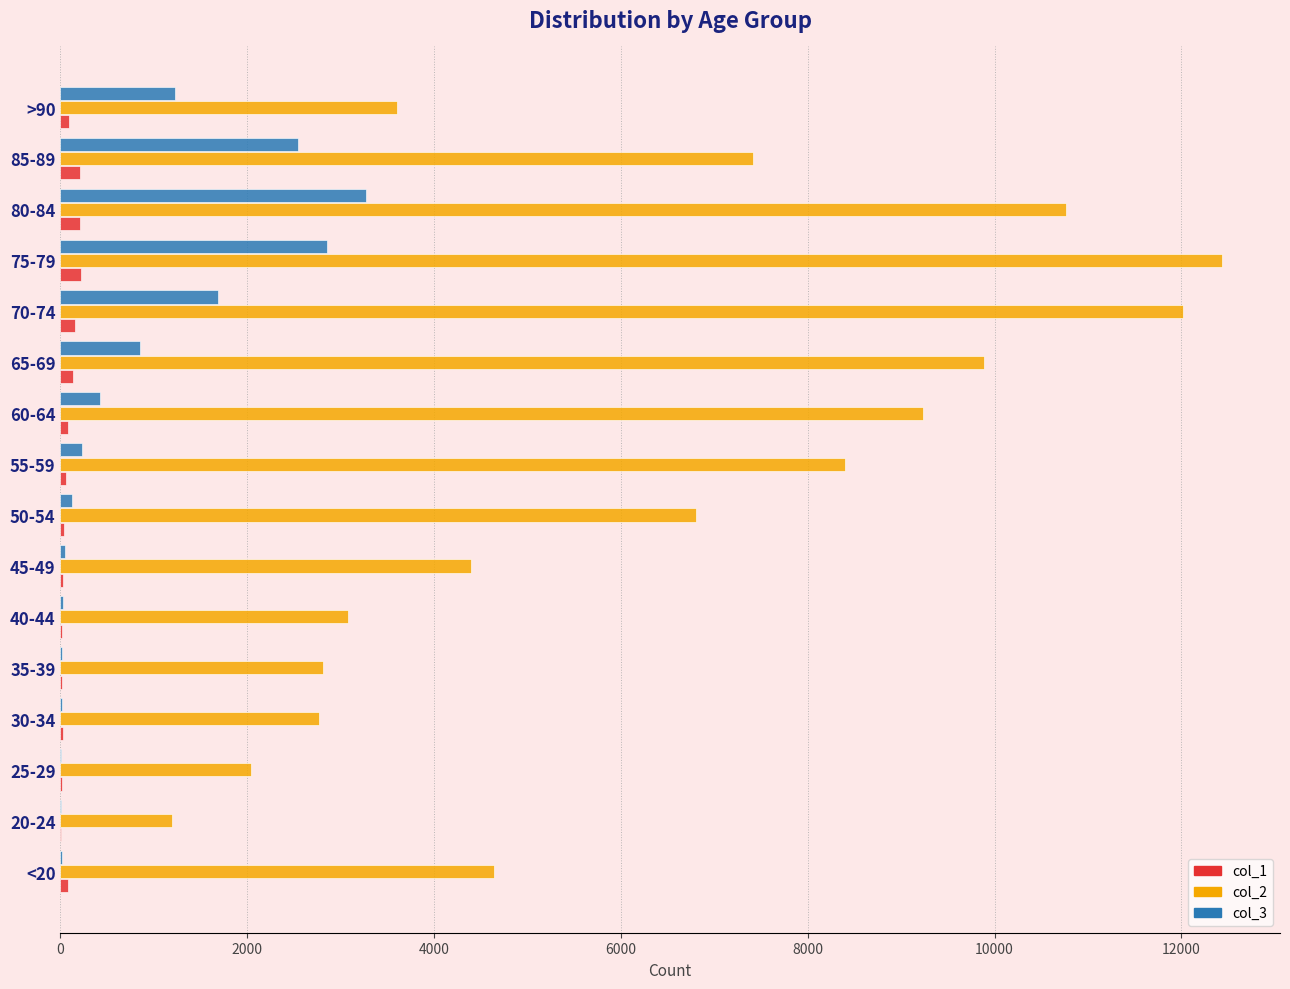

Which series has the largest total across all categories?

col_2